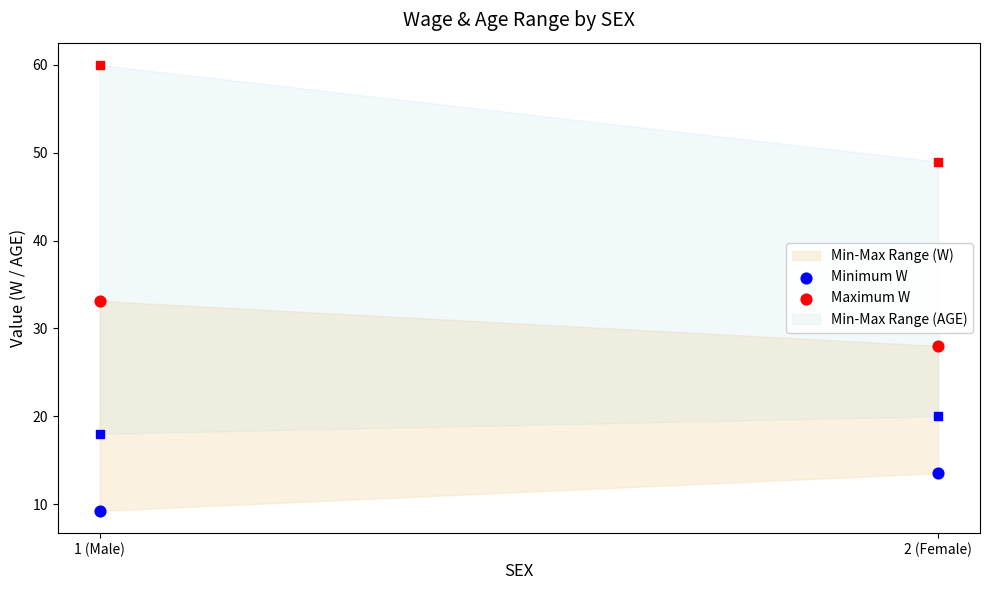

Which series contains the lowest Y value?

Minimum W